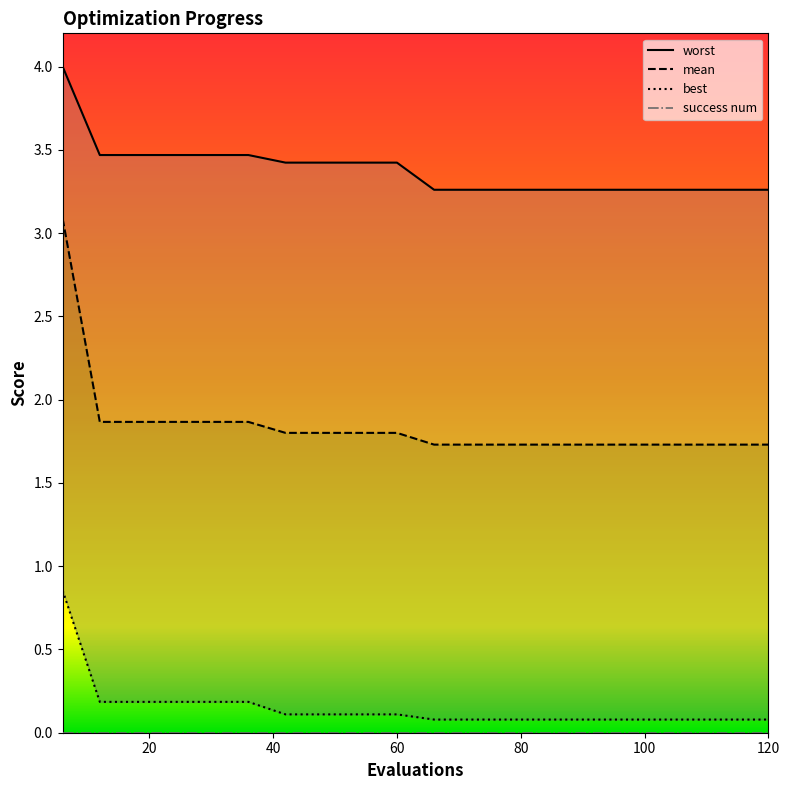

True or false: mean and best intersect in this chart.

False